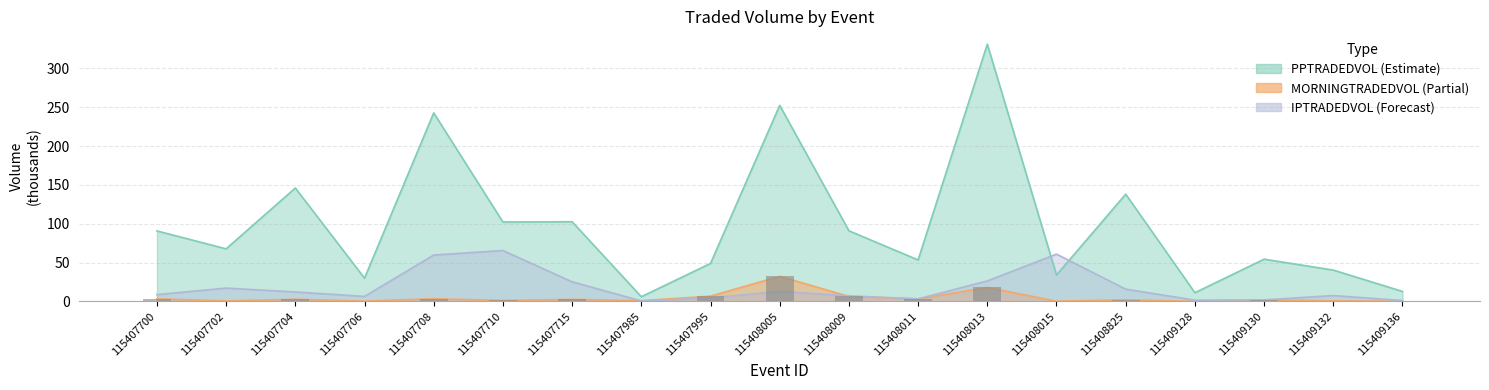

Which series has the largest total across all categories?

pptradedvol